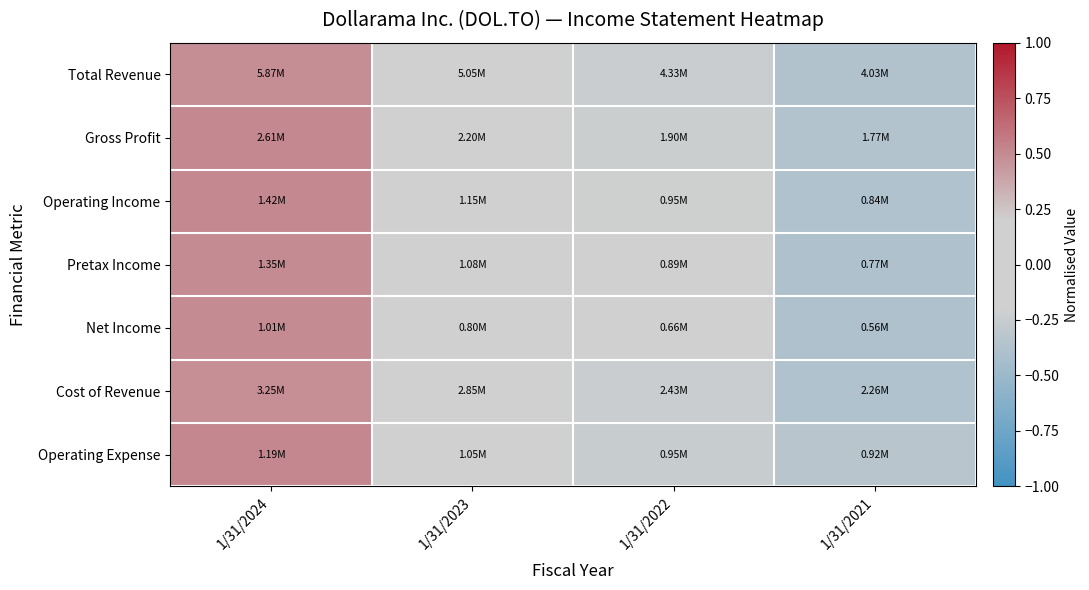

At 1/31/2024, list the series in order from smallest to largest.

Cost of Revenue, Total Revenue, Net Income, Pretax Income, Operating Income, Gross Profit, Operating Expense